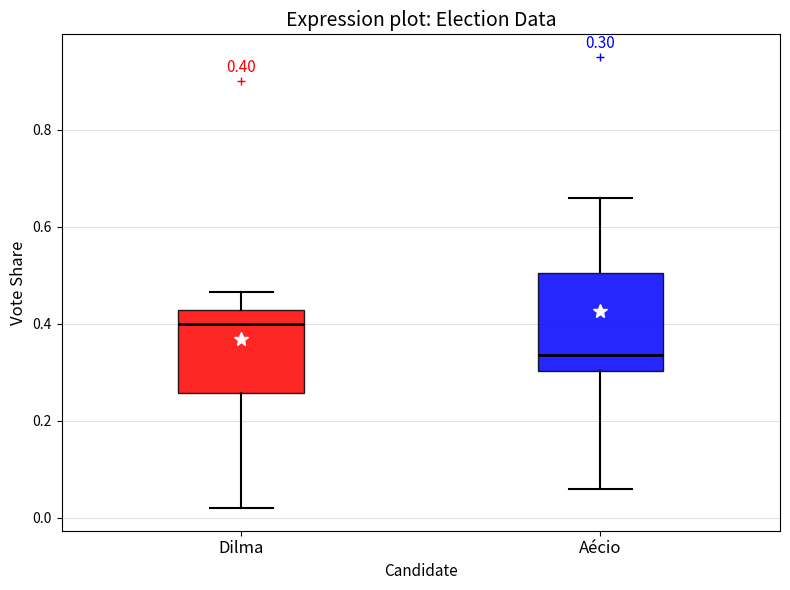

Which box has the highest median line?

Dilma